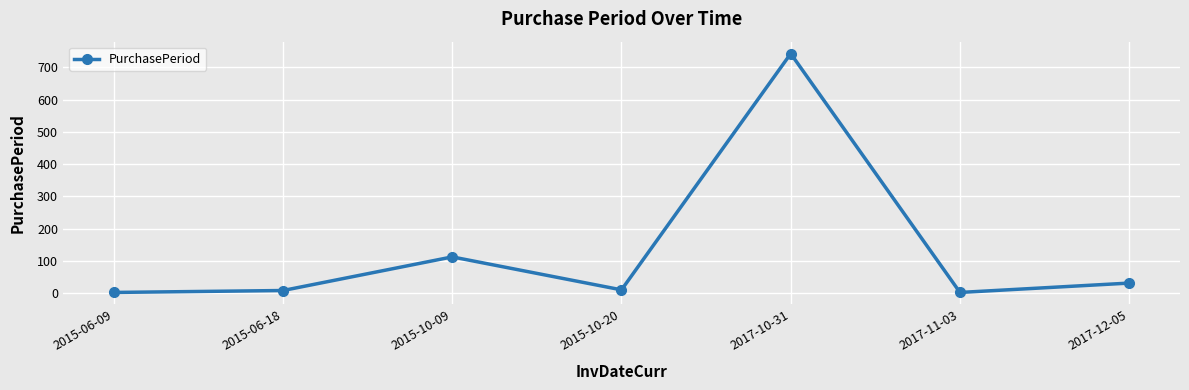

At which category does the data reach its first local peak?

2015-10-09